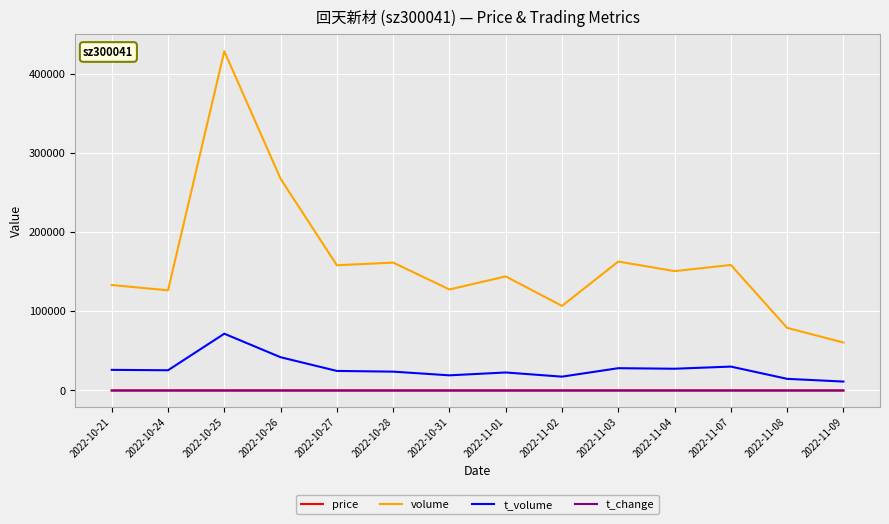

The price series shows 16.5 at 2022-11-02. True or false?

True